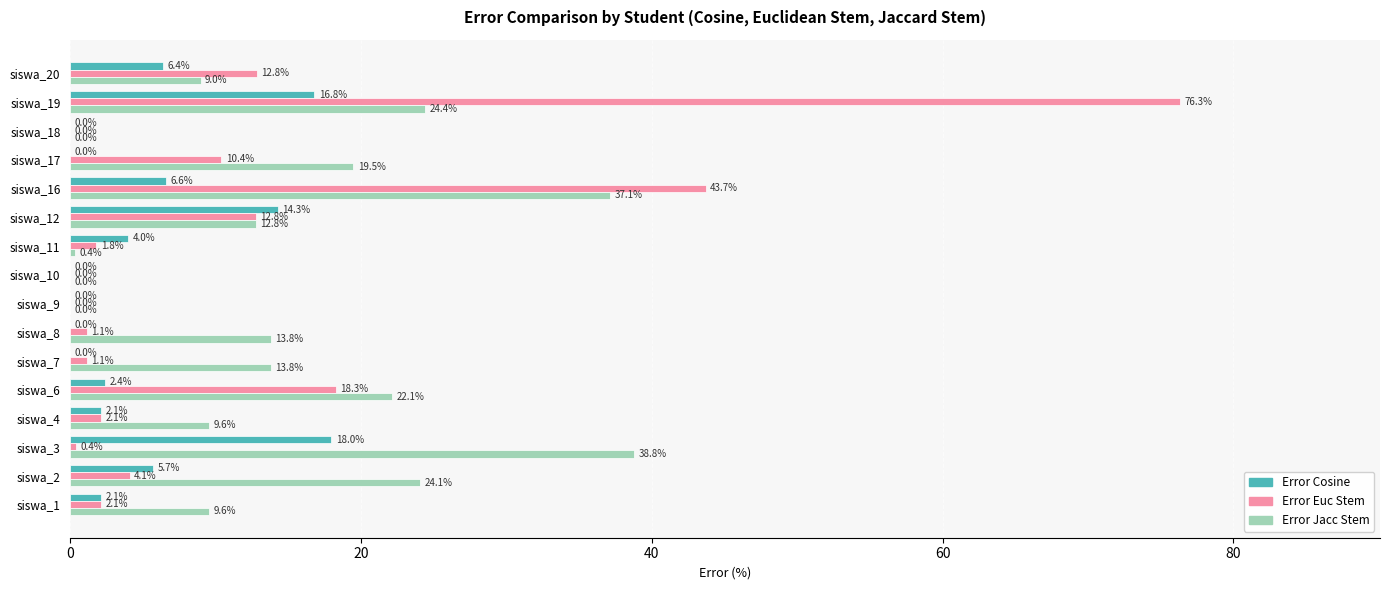

Which series changed the most between siswa_1 and siswa_12?

Error Cosine